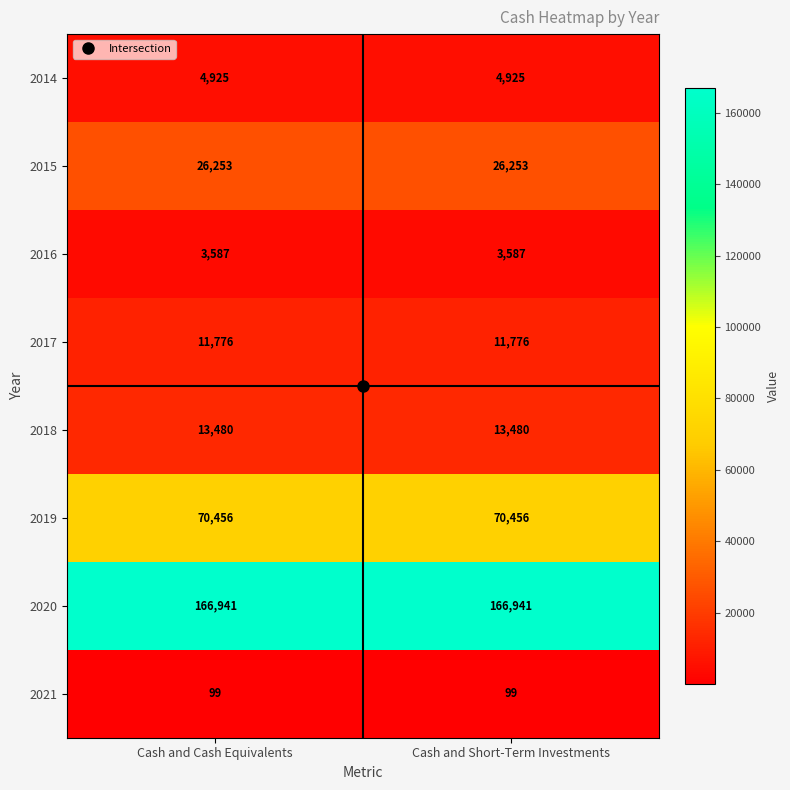

What is the highest value of the 2016 series?

3587